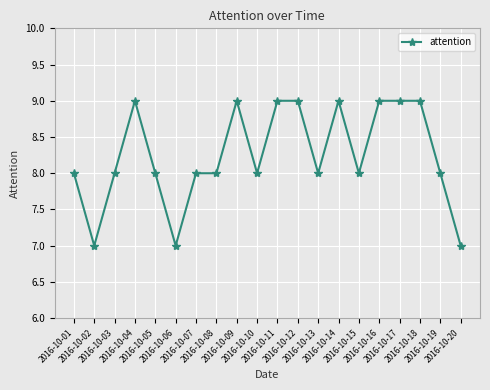

Reading left to right, transcribe all the data shown in this chart.

2016-10-01=8	2016-10-02=7	2016-10-03=8	2016-10-04=9	2016-10-05=8	2016-10-06=7	2016-10-07=8	2016-10-08=8	2016-10-09=9	2016-10-10=8	2016-10-11=9	2016-10-12=9	2016-10-13=8	2016-10-14=9	2016-10-15=8	2016-10-16=9	2016-10-17=9	2016-10-18=9	2016-10-19=8	2016-10-20=7